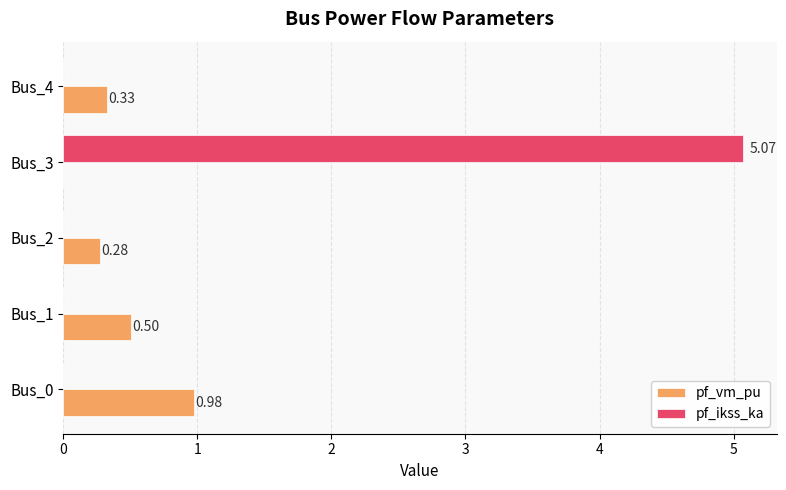

Which series has the largest total across all categories?

pf_ikss_ka